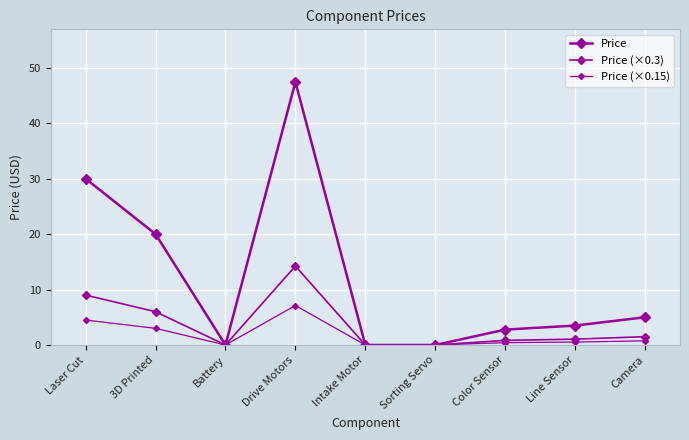

How many lines are shown in the chart?

3